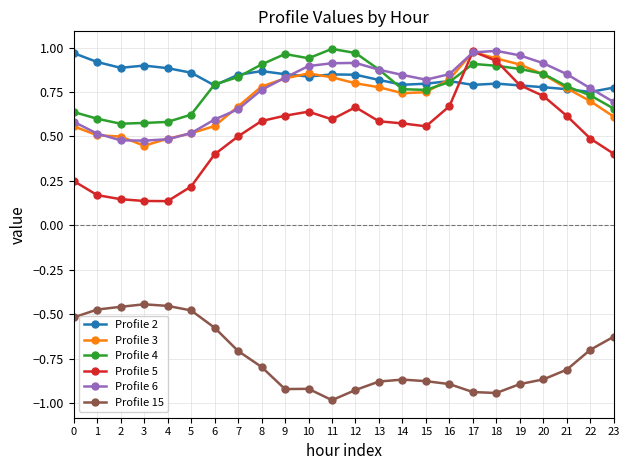

How many data points does each series have?

24